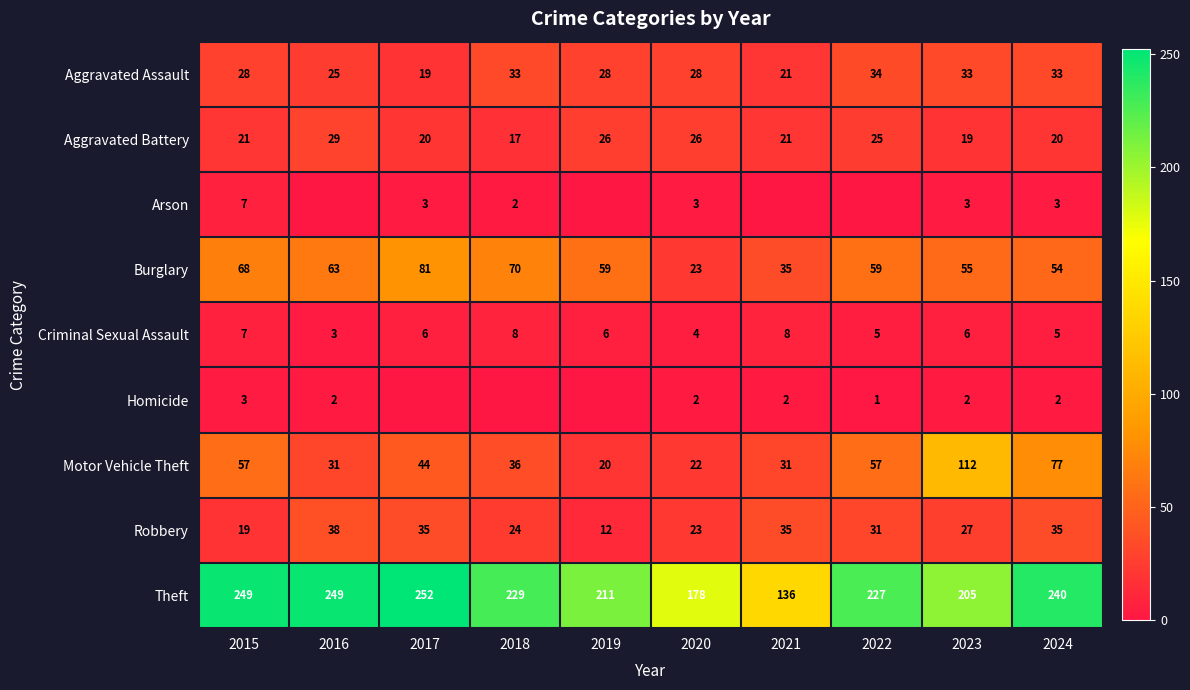

At how many categories does at least one series exceed 127?

10